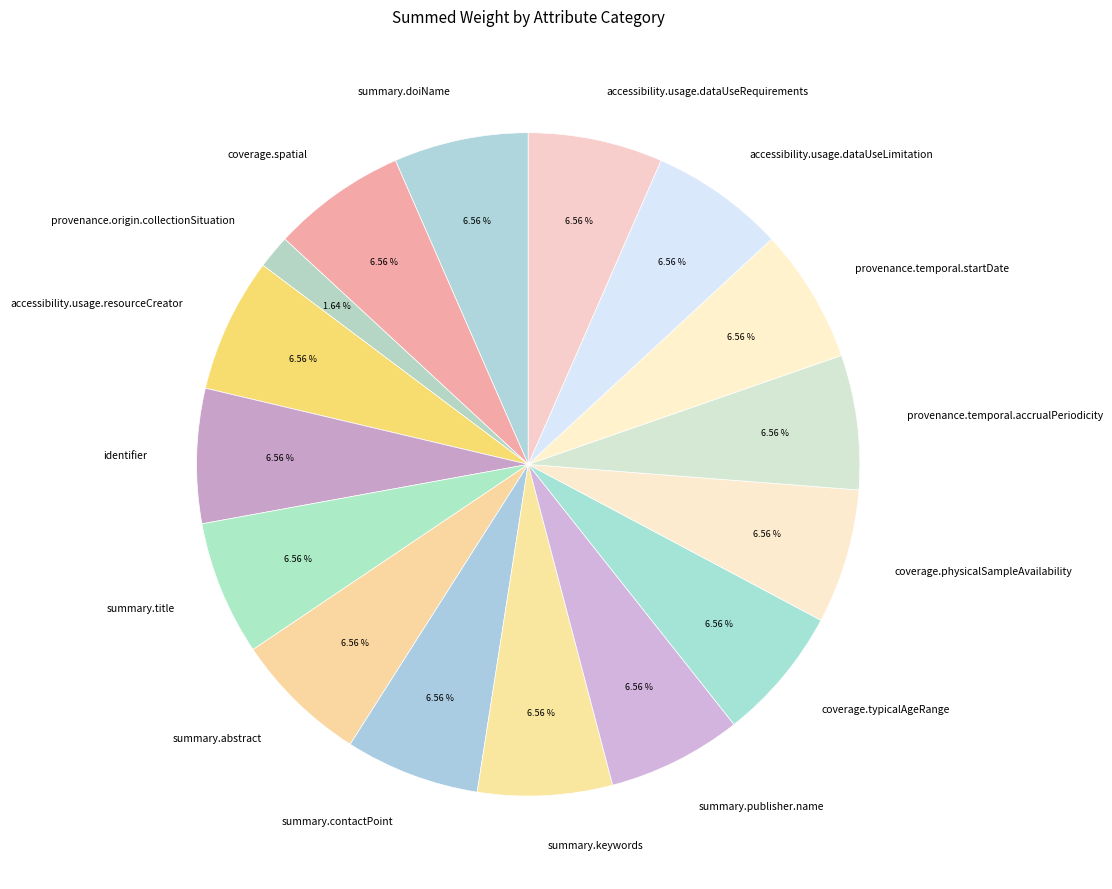

What is the largest slice in the pie chart?

summary.doiName (error)